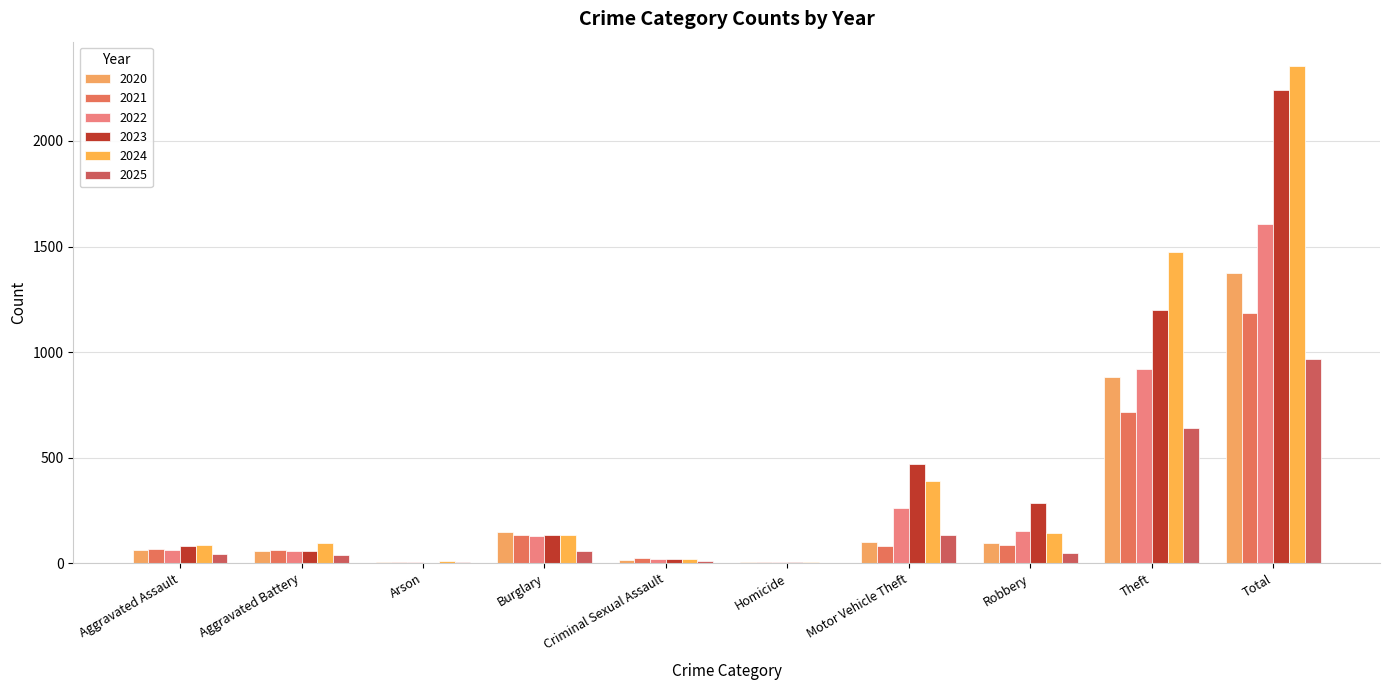

Which has a higher value, Aggravated Battery or Total?

Total